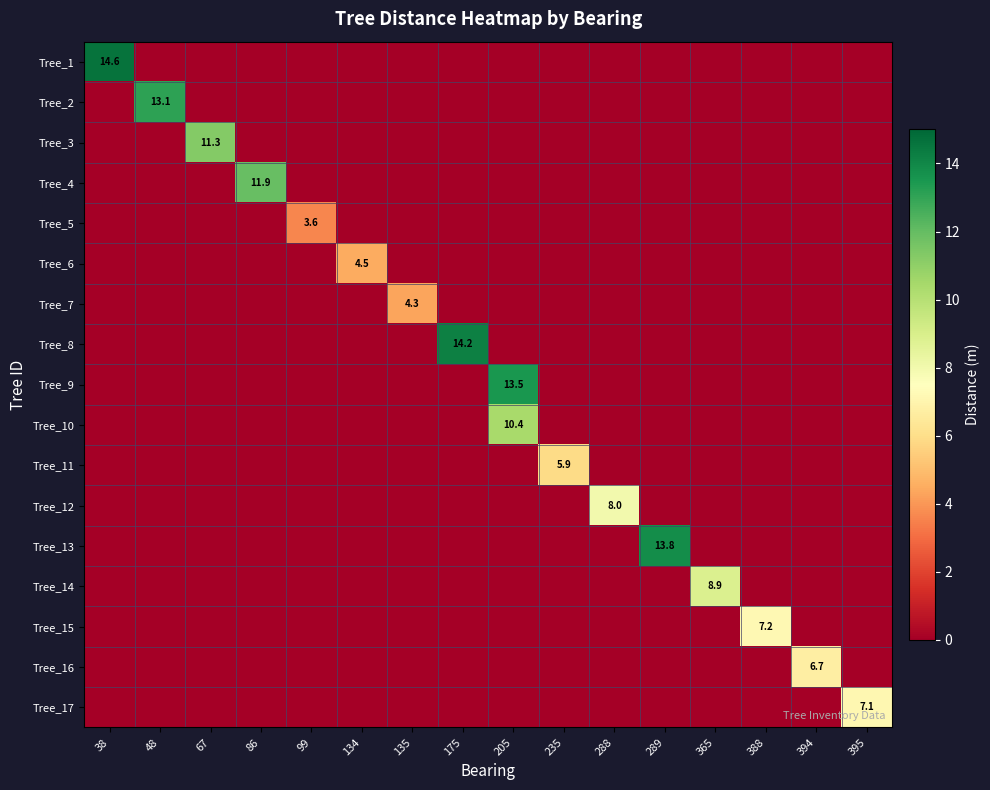

What is the maximum value shown in the chart?

14.6